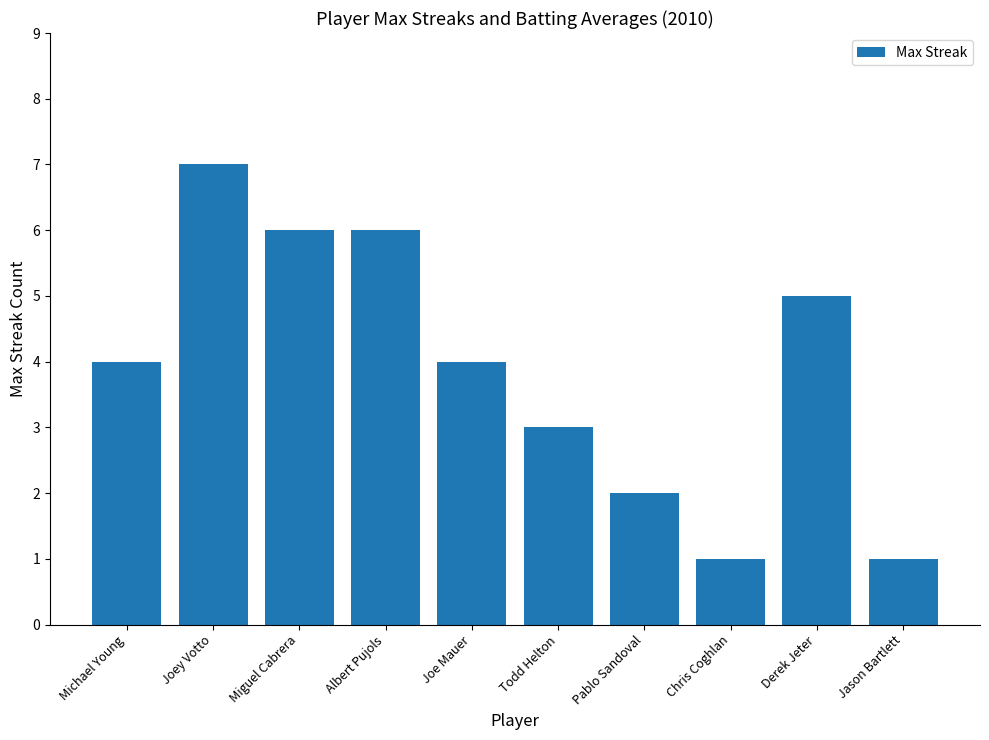

How many distinct data groups are displayed?

1